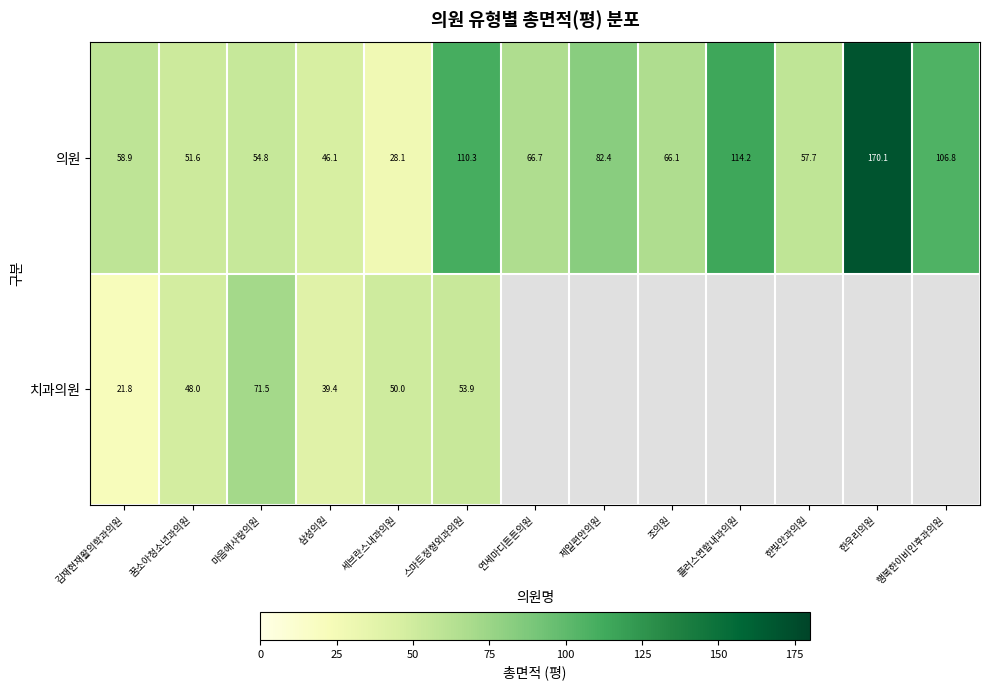

At 삼성의원, list the series in order from largest to smallest.

의원, 치과의원